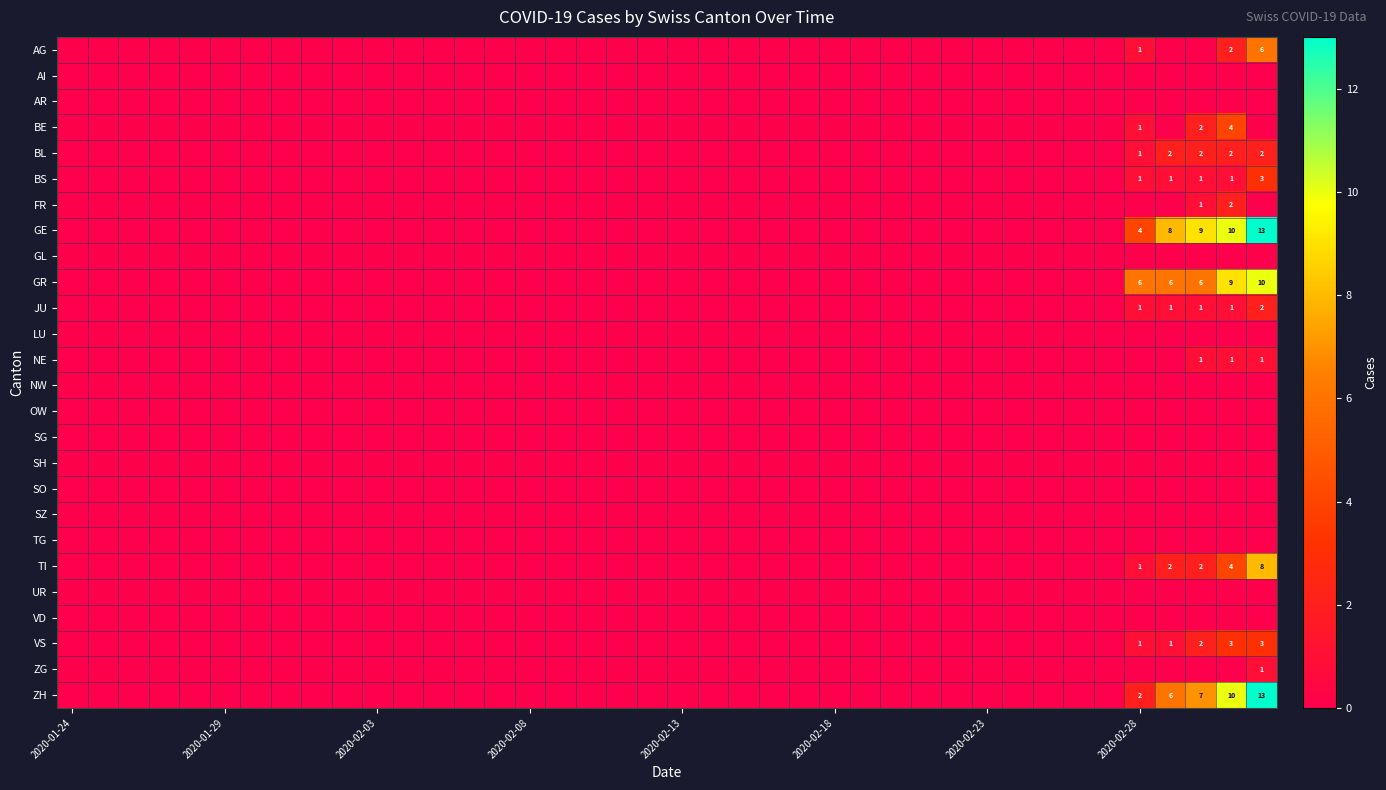

Is it true that TI equals 1 at 2020-02-28?

True